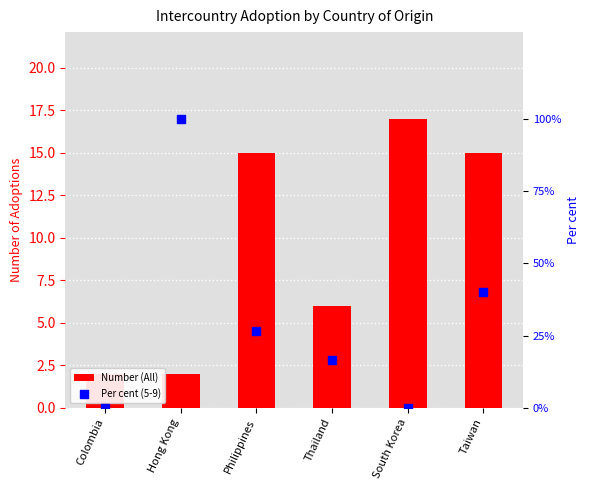

At how many categories does at least one series exceed 36?

2